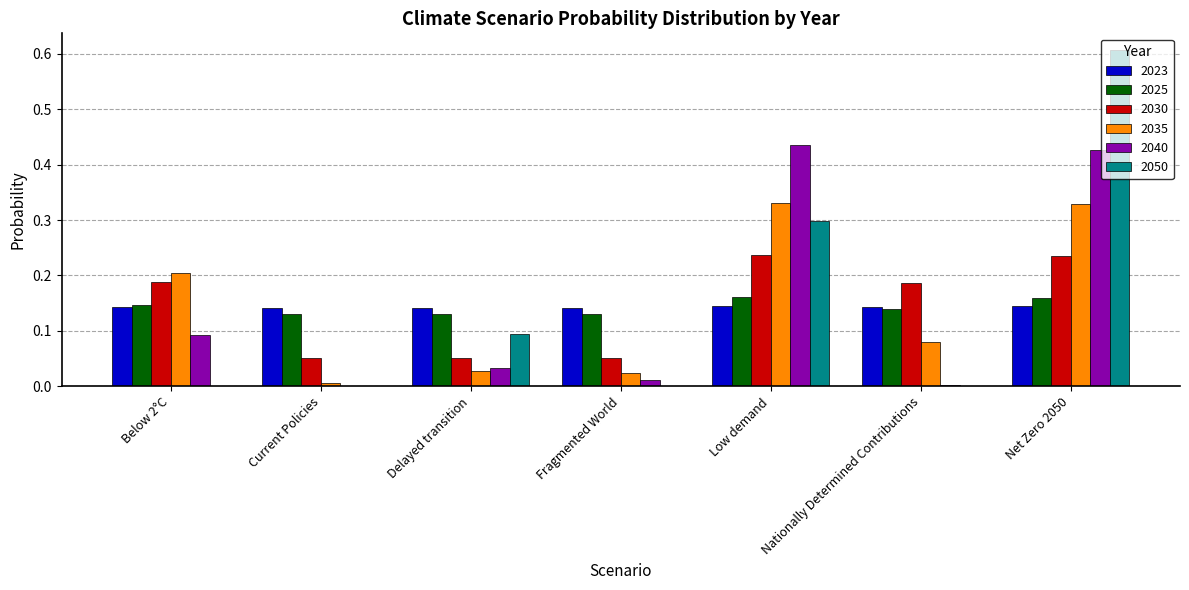

At which category is the sum across all series the highest?

Net Zero 2050